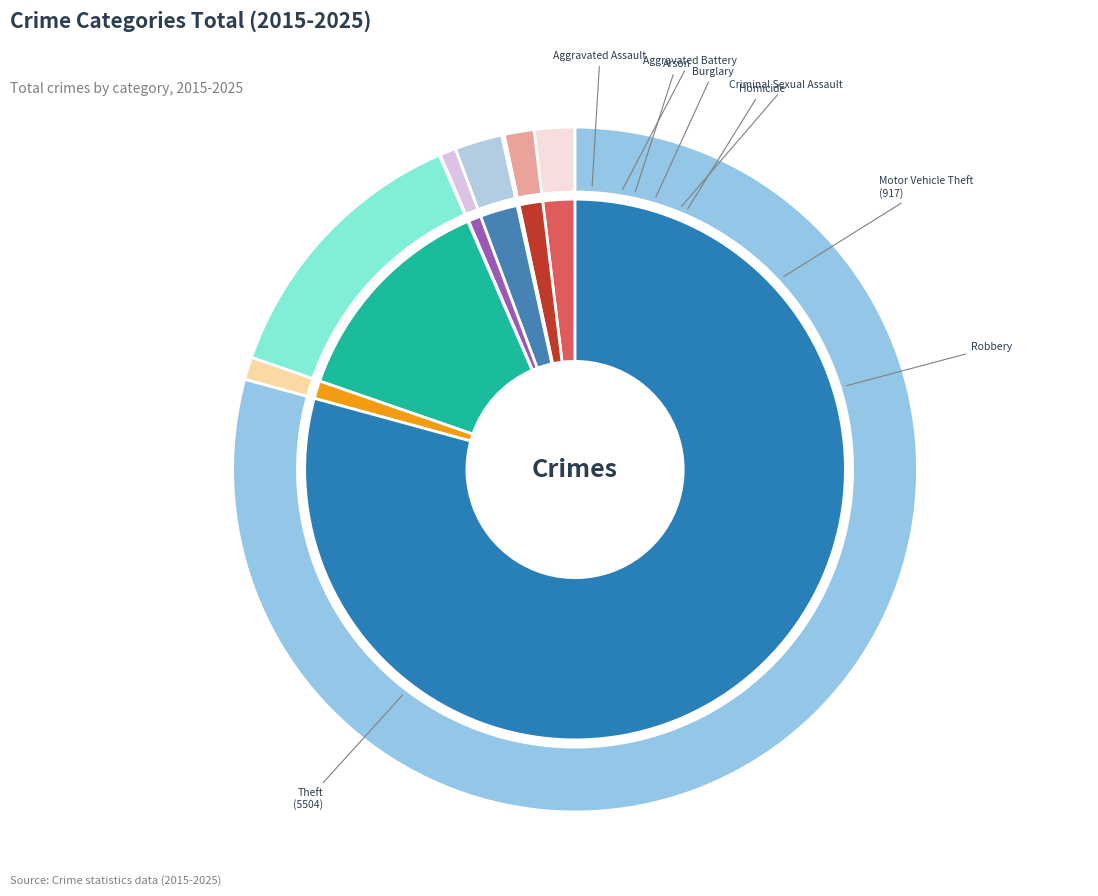

To the nearest percent, what percentage of the pie is Motor Vehicle Theft?

13%